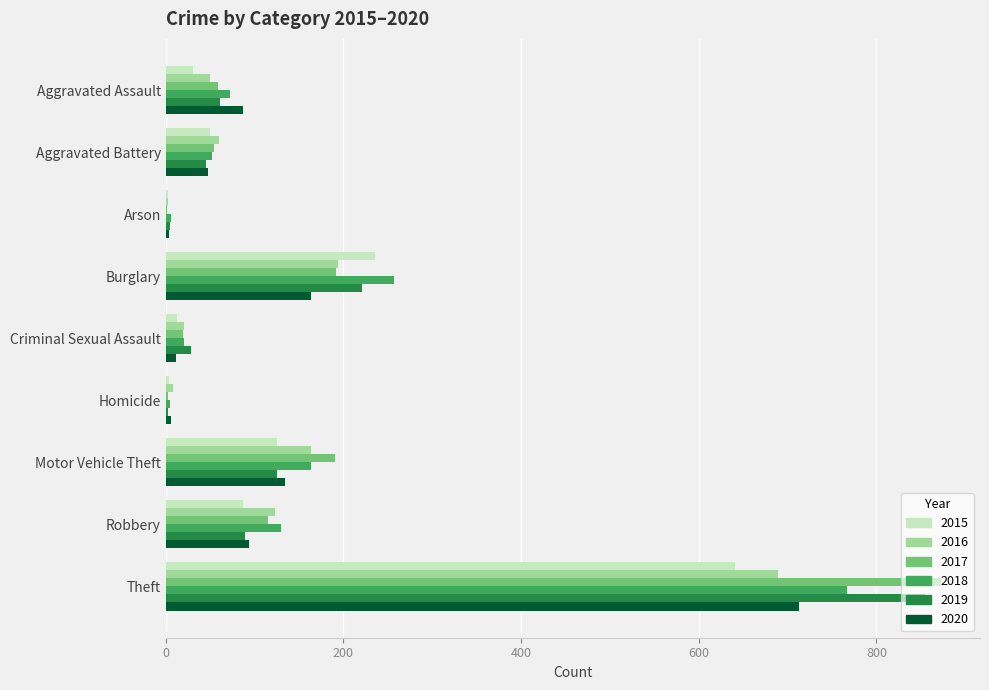

What is the highest value of the 2015 series?

641